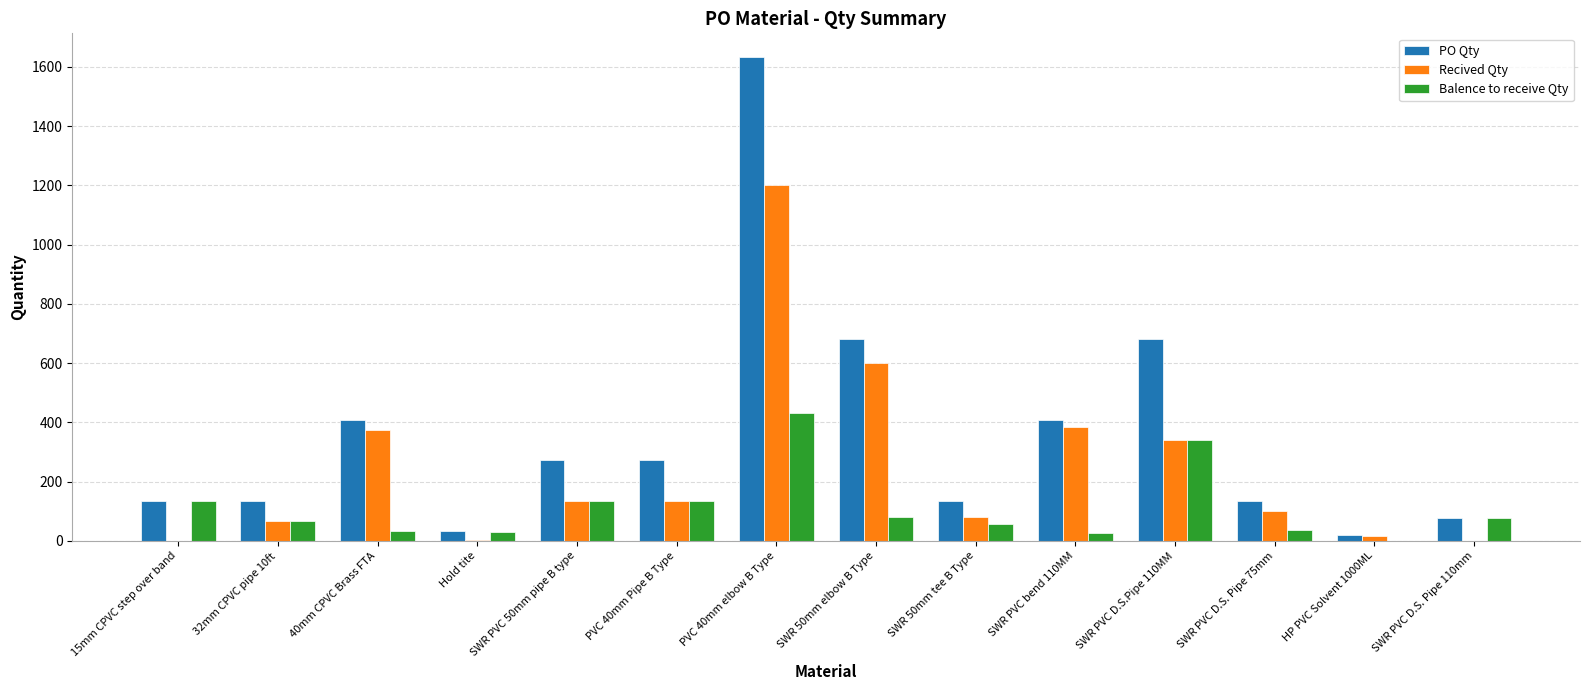

The Recived Qty series shows 561.2 at SWR PVC D.S. Pipe 110mm. True or false?

False